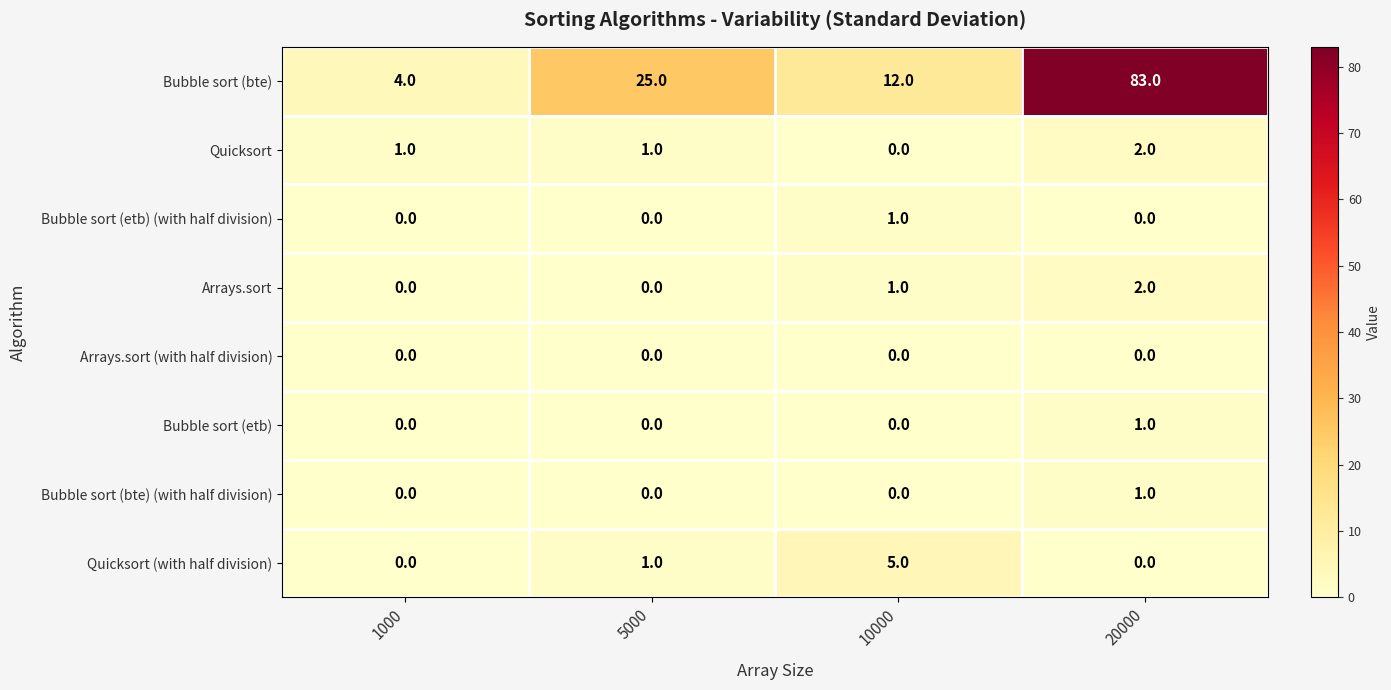

The Arrays.sort series shows 2 at 20000. True or false?

True